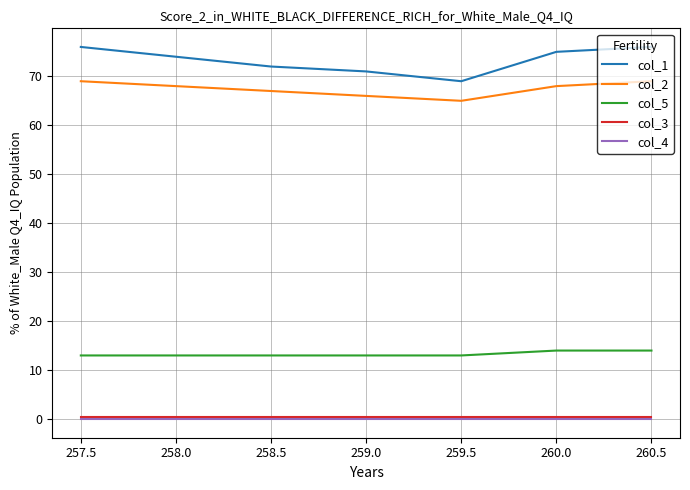

Which series has the widest spread of values?

col_1